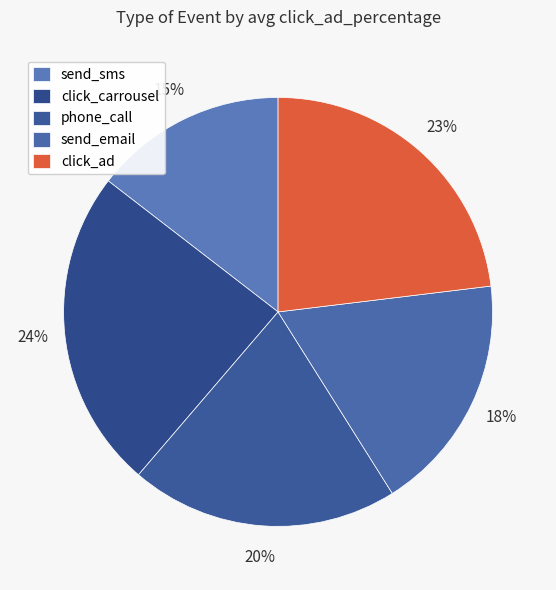

Which category has the biggest portion of the pie?

click_carrousel